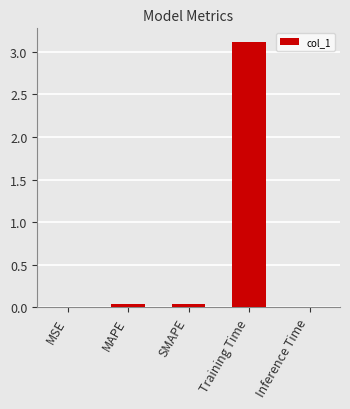

How many series are shown in this chart?

1